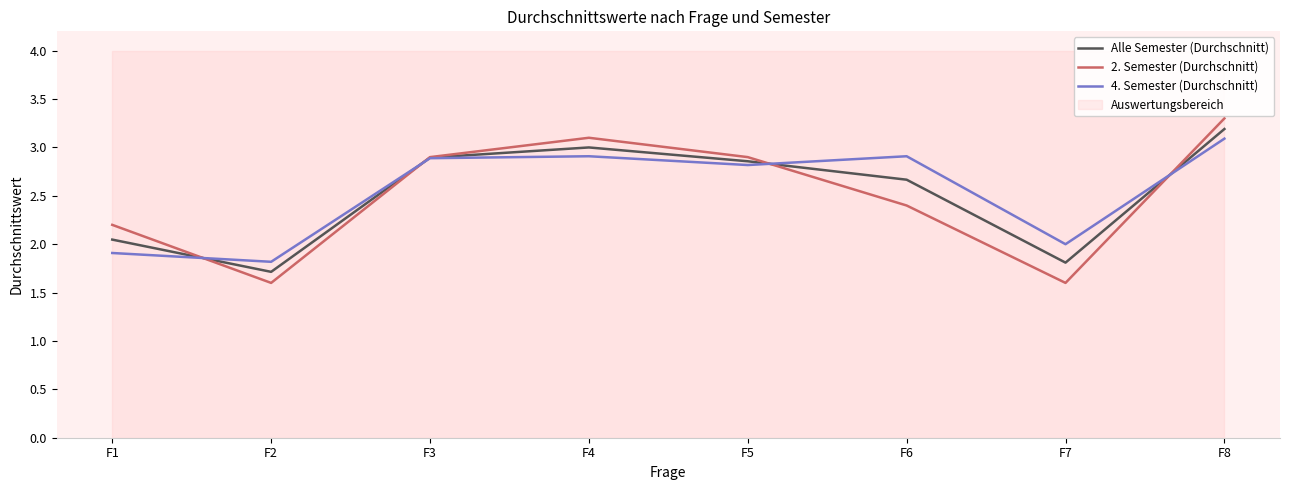

Where is the first local maximum for 4. Semester (Durchschnitt)?

F4